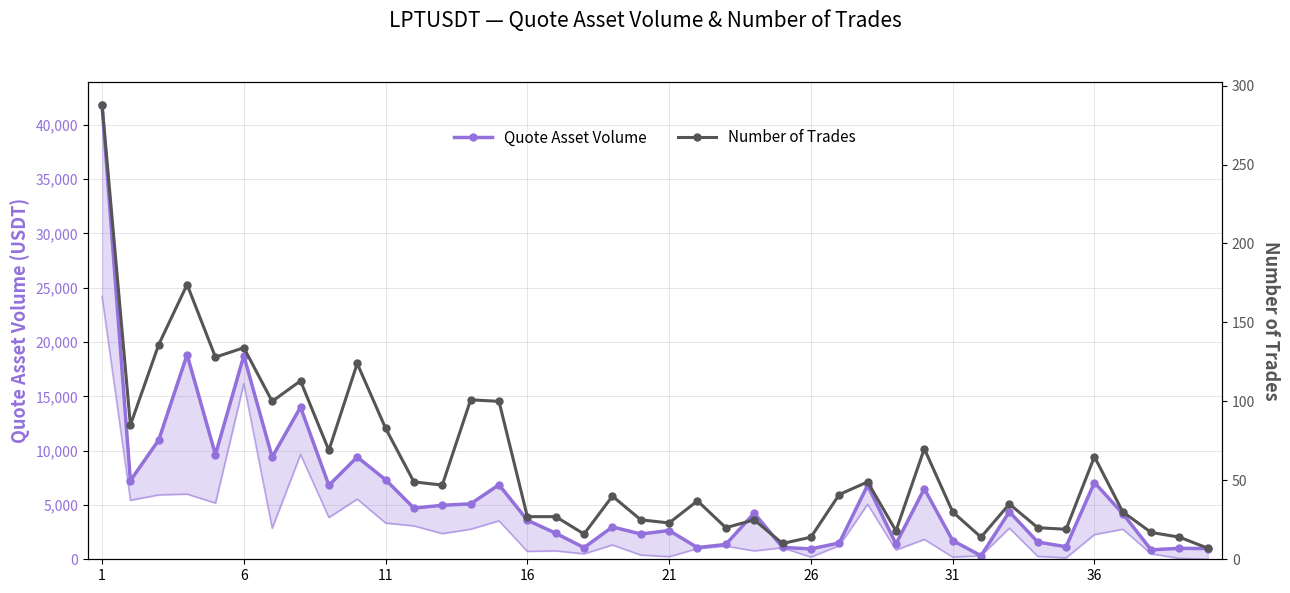

True or false: Quote Asset Volume and Number of Trades cross at least once.

False